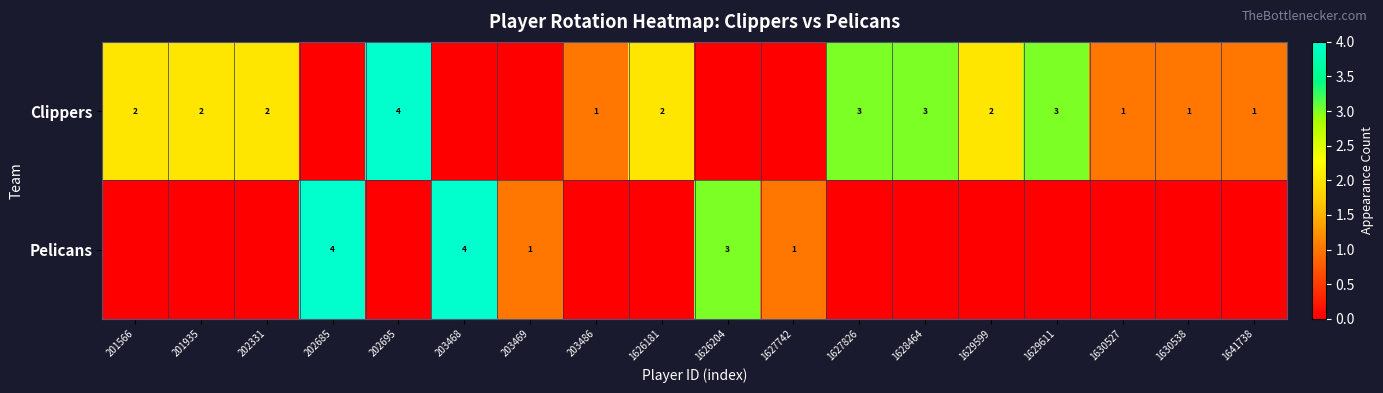

True or false: Clippers has a value of 7 at 202695.

False